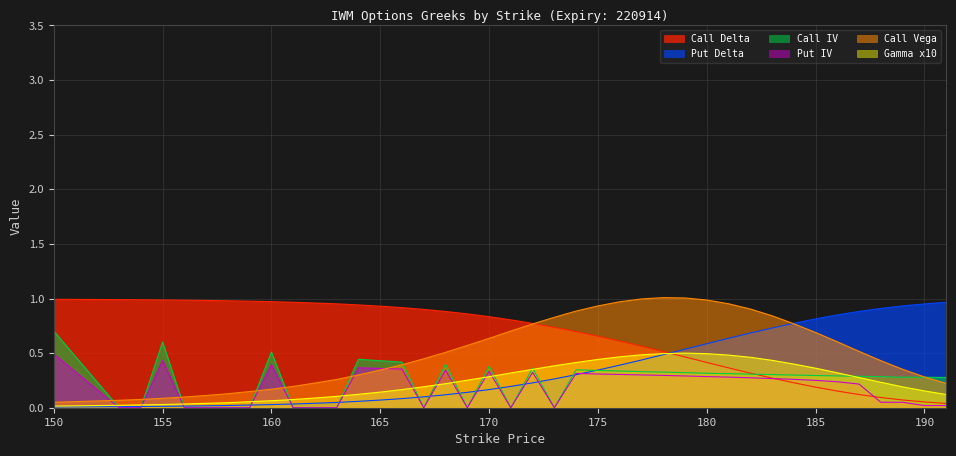

What is the value of the Put Delta point at the 35th from the left?

0.8